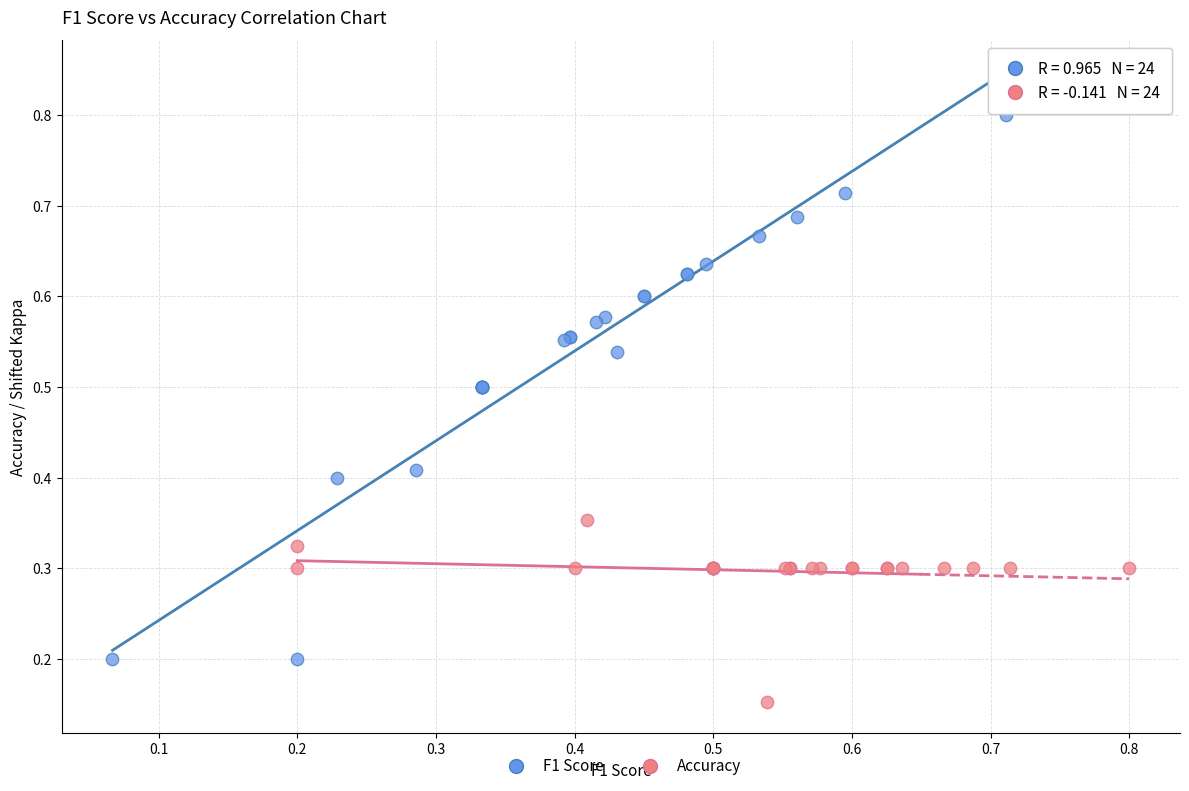

Which series reaches the minimum Y coordinate?

Accuracy